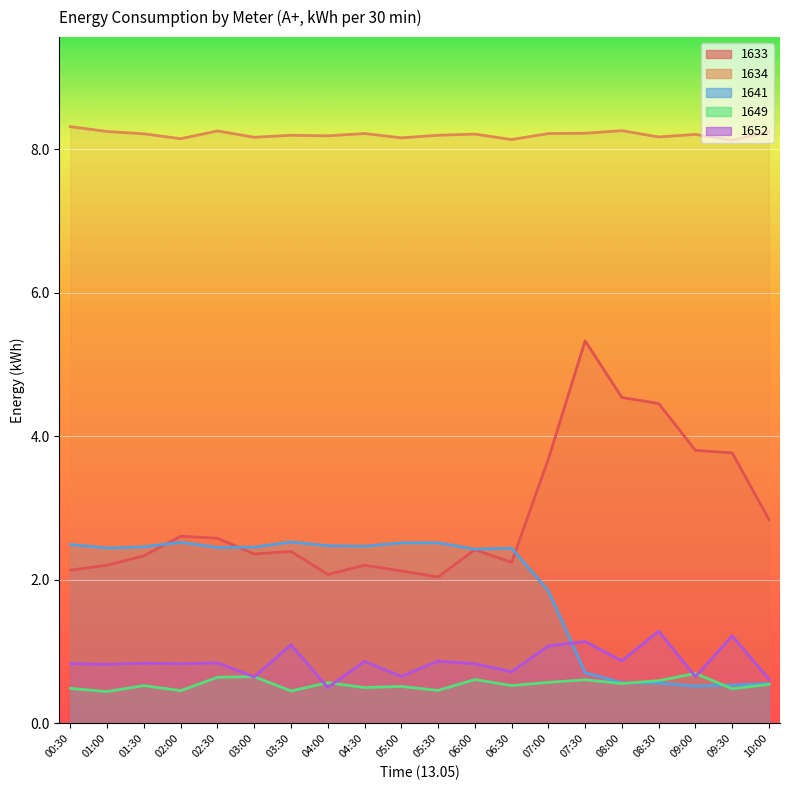

How many lines are shown in the chart?

5